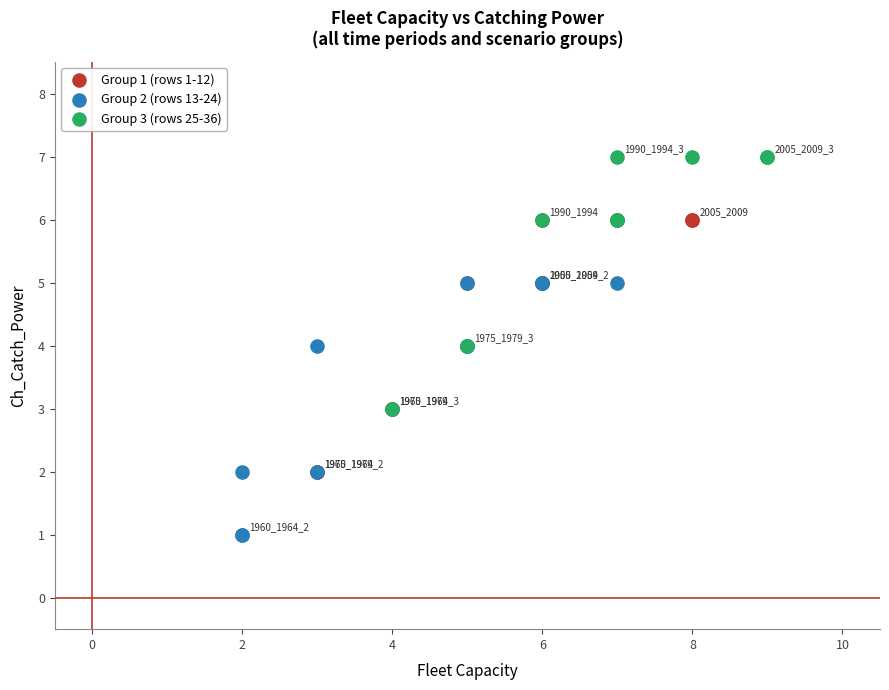

Which series reaches the minimum Y coordinate?

Group 2 (rows 13-24)